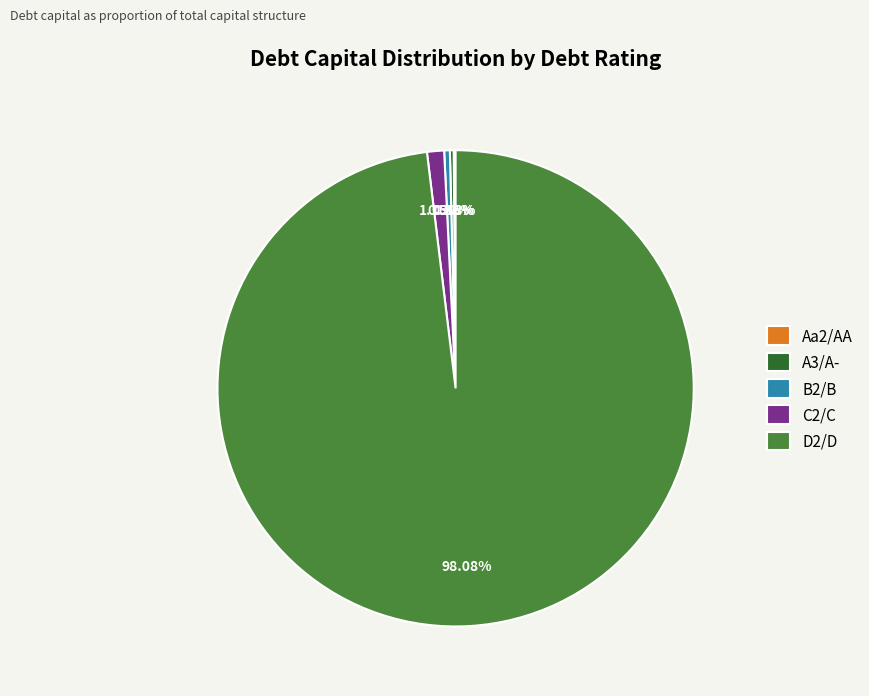

What is the largest slice in the pie chart?

D2/D